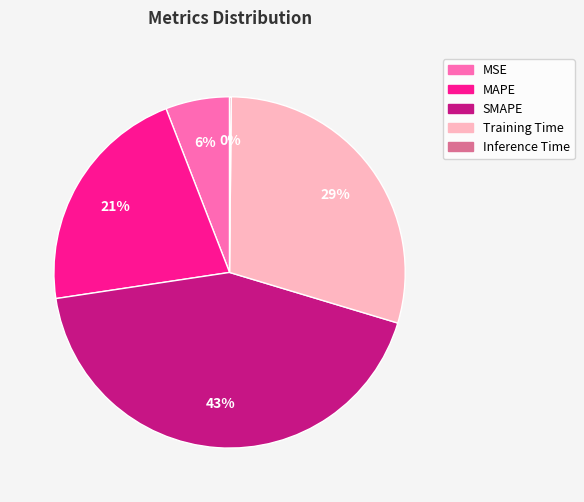

To the nearest percent, what is the average slice percentage?

20%